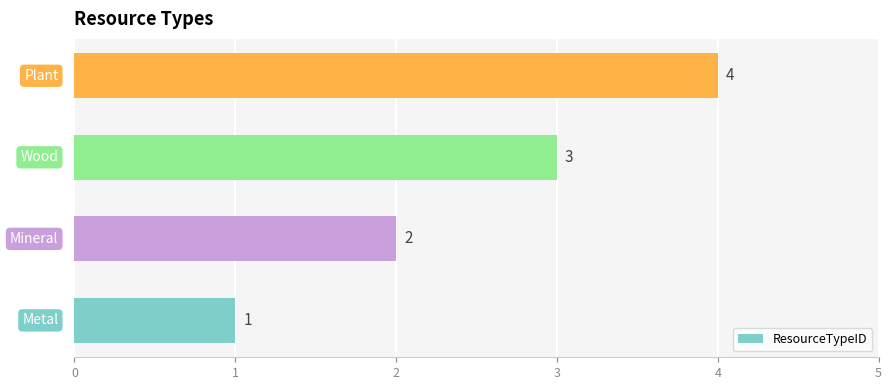

What is the smallest value displayed?

1